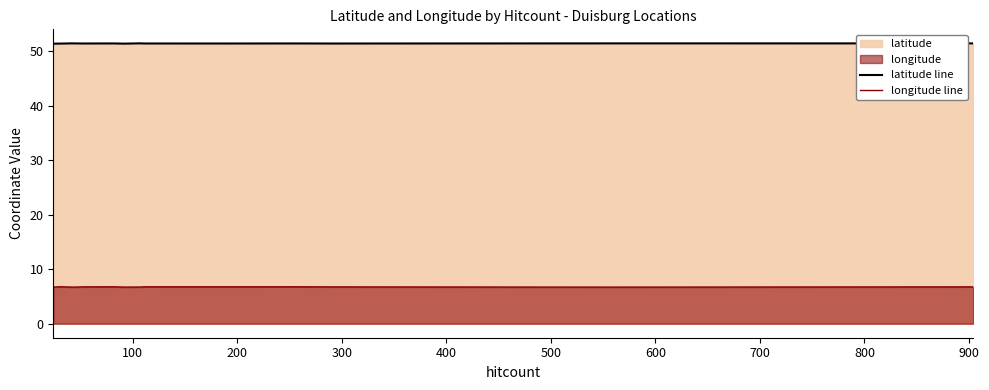

In latitude line, how many points are higher than both neighbors (excluding endpoints)?

5